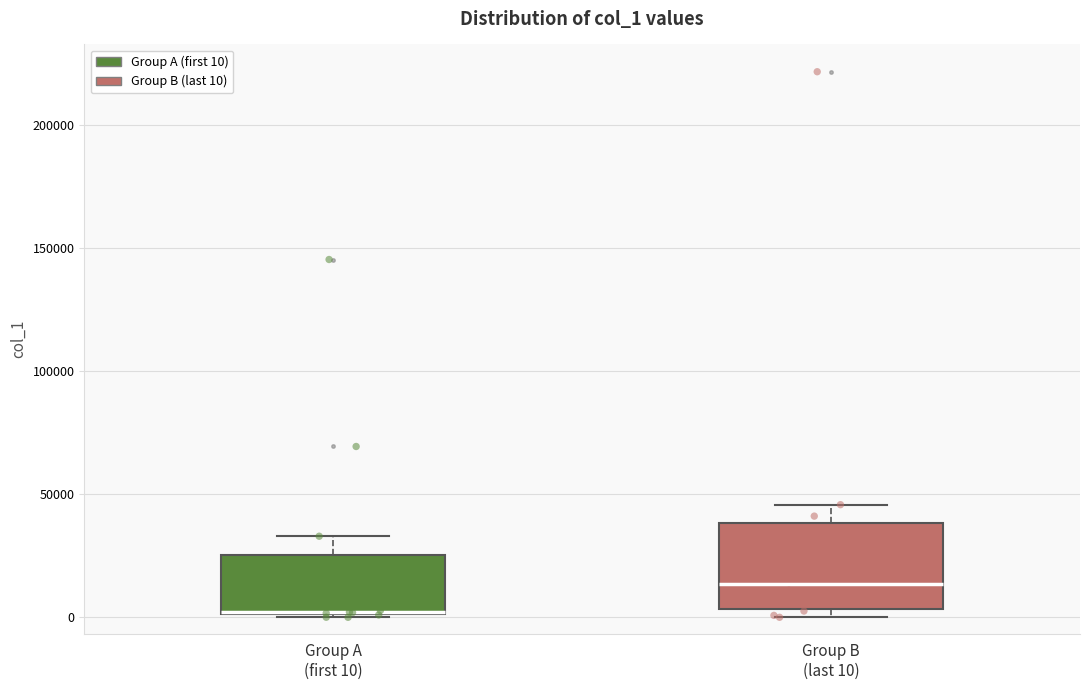

Where is the upper edge of the box for Group A (first 10) on the y-axis? The values are not printed on the chart, so give them approximately, as read against the axis.

25000